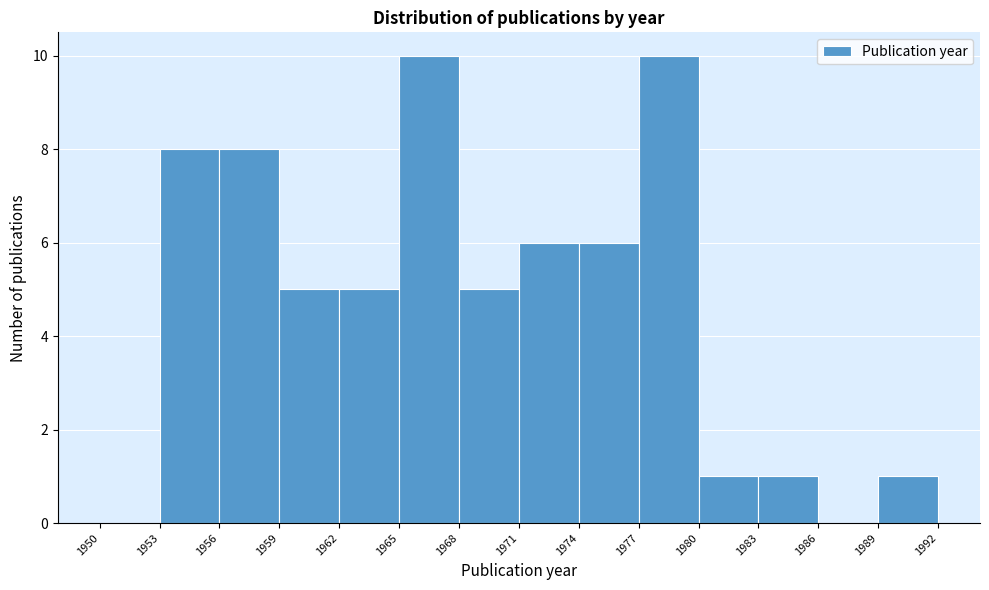

Reading left to right, transcribe this chart: for each bar, give the range it covers on the x-axis and its height. The values are not printed on the chart, so give them approximately, as read against the axis.

1950 to 1953: 0
1953 to 1956: 8
1956 to 1959: 8
1959 to 1962: 5
1962 to 1965: 5
1965 to 1968: 10
1968 to 1971: 5
1971 to 1974: 6
1974 to 1977: 6
1977 to 1980: 10
1980 to 1983: 1
1983 to 1986: 1
1986 to 1989: 0
1989 to 1992: 1